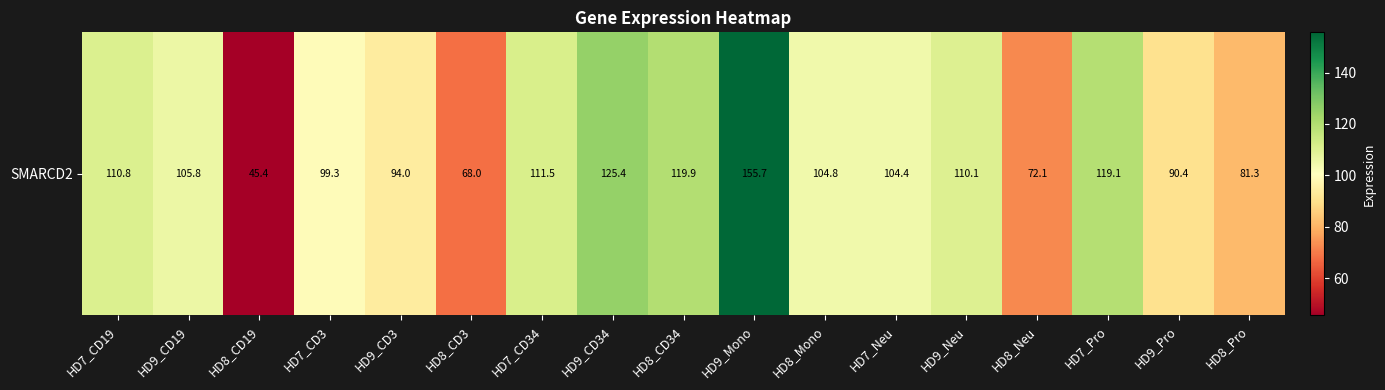

How many series are shown in this chart?

1